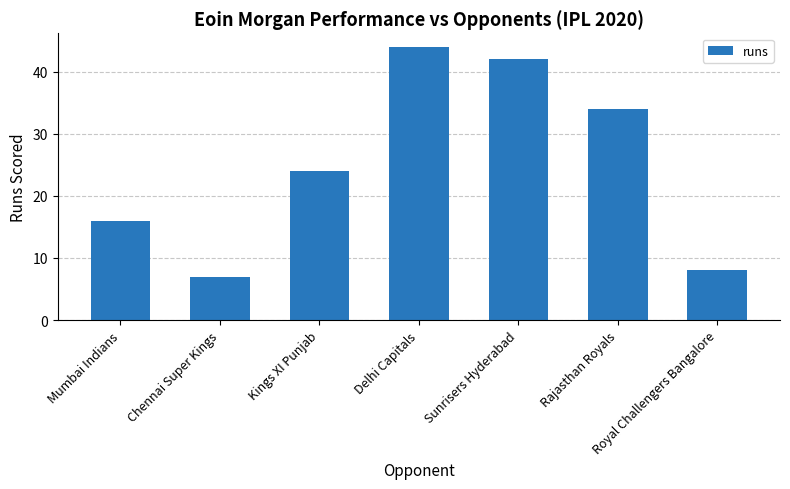

Is it true that the value at Chennai Super Kings is 3?

False